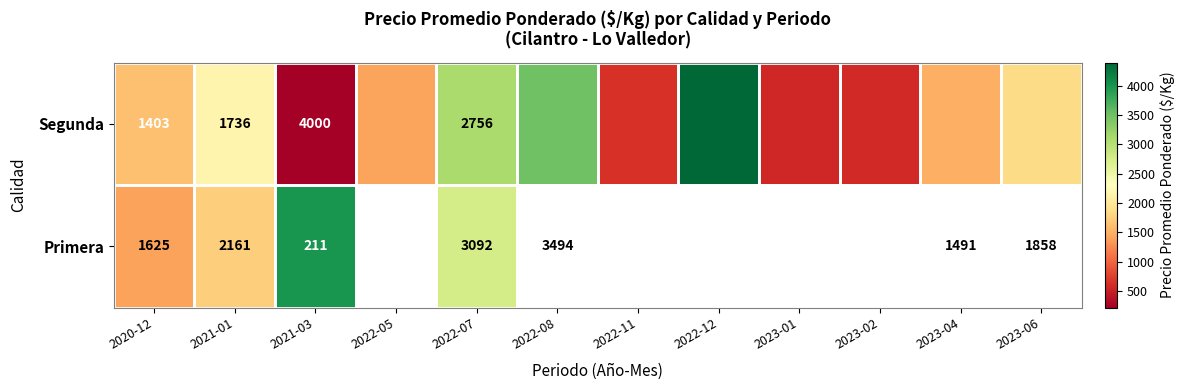

Between 2022-07 and 2021-01, which is larger?

2022-07